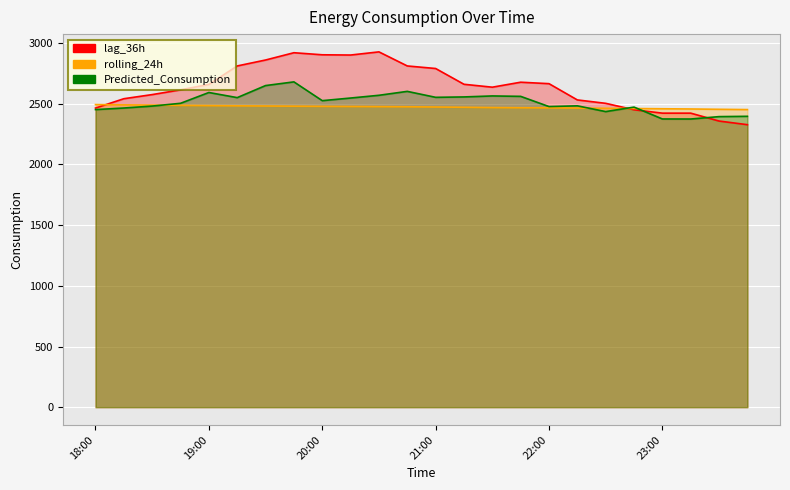

What is the average value of the lag_36h series?

2643.8